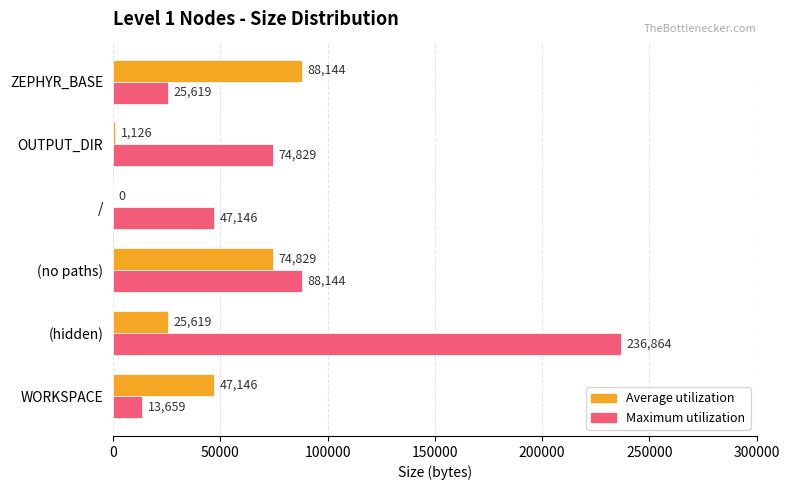

Which series has the largest total across all categories?

Maximum utilization